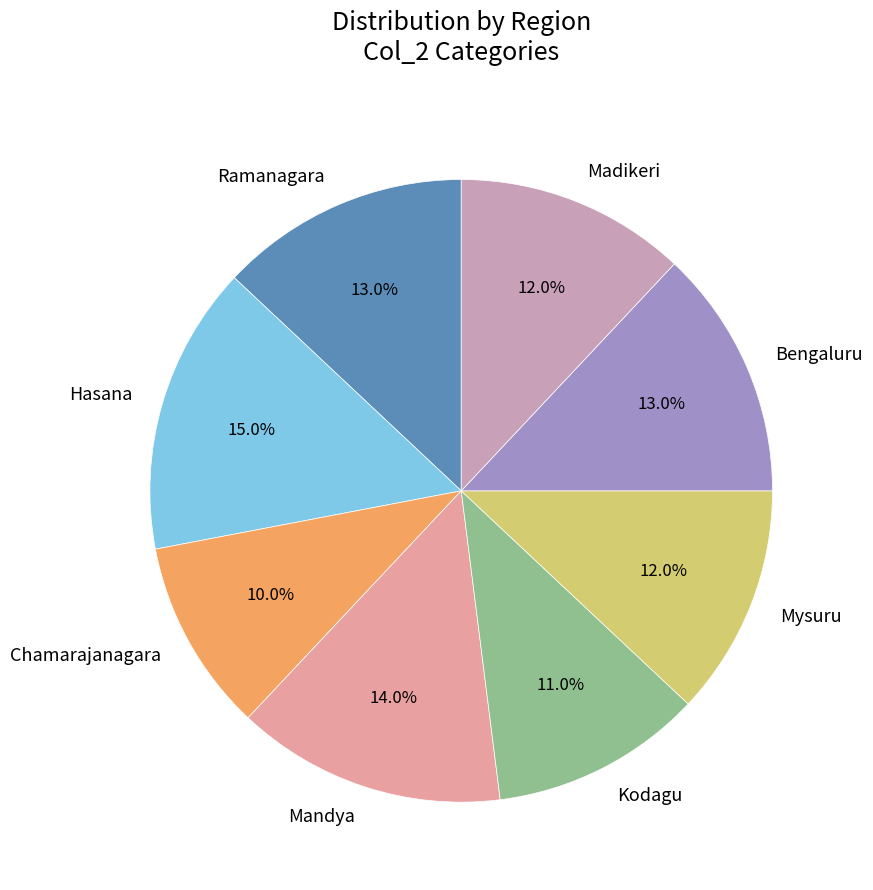

Which has a higher value, Hasana or Bengaluru?

Hasana